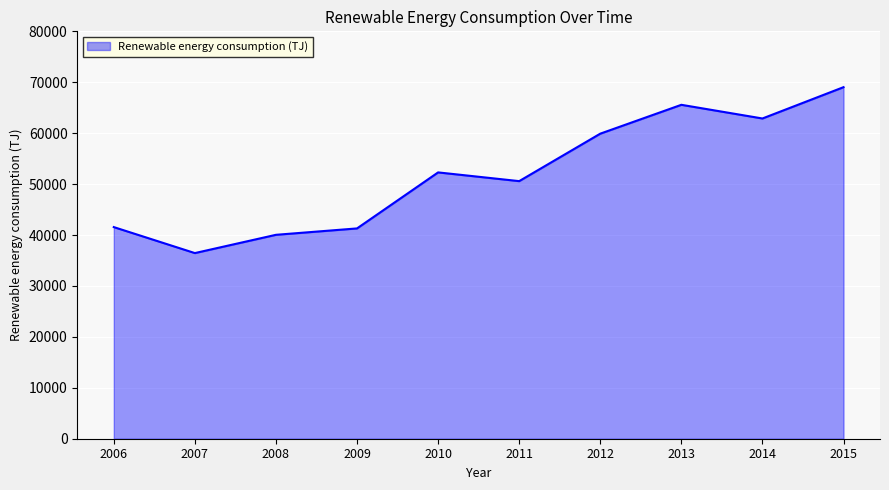

How many distinct data groups are displayed?

1